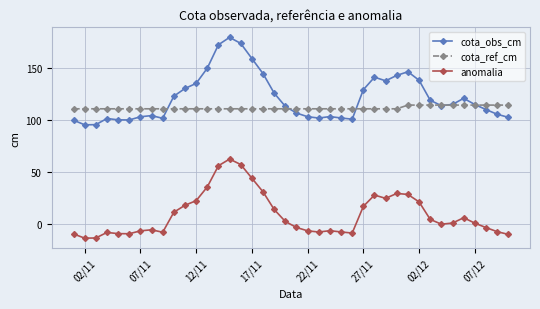

Which series has the widest spread of values?

cota_obs_cm